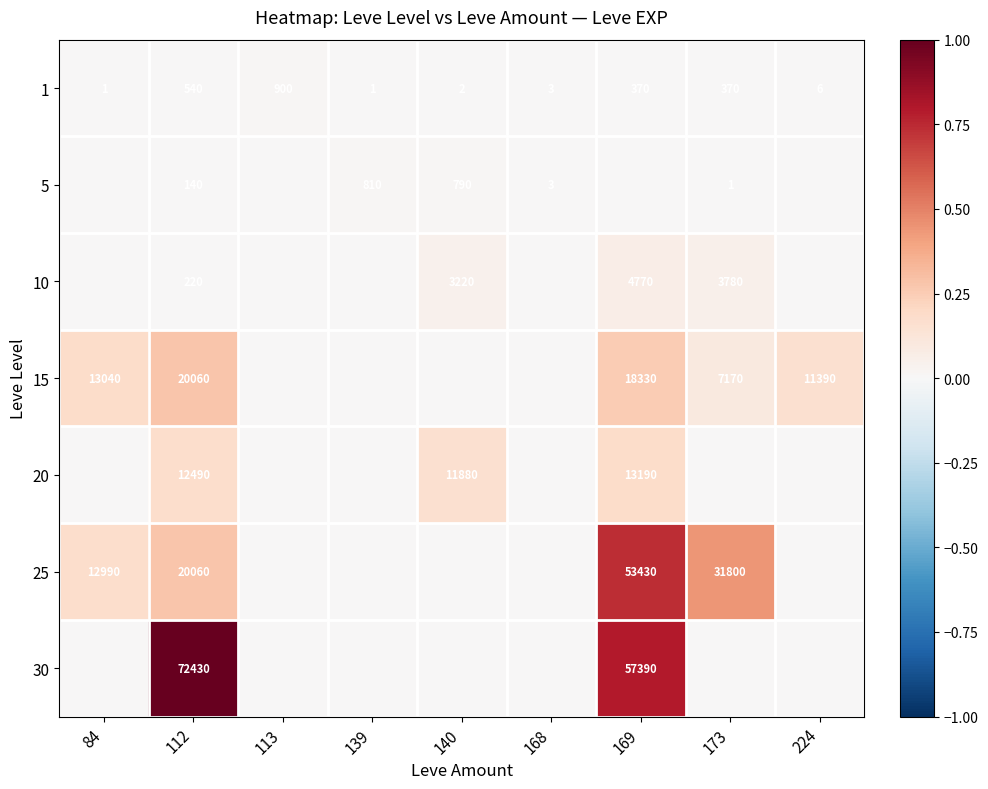

True or false: 1 has a value of 0 at 139.

False